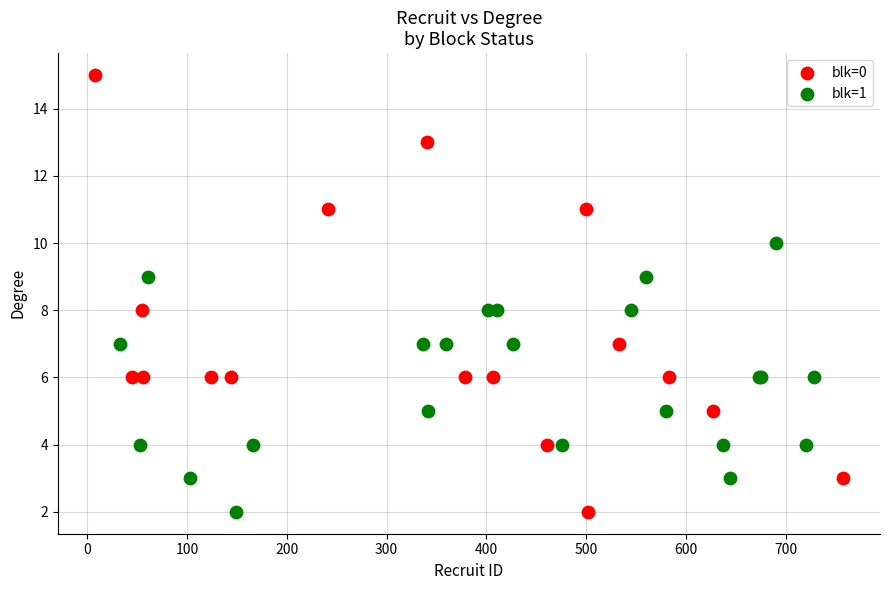

What are all the series names shown in the legend?

blk=0, blk=1